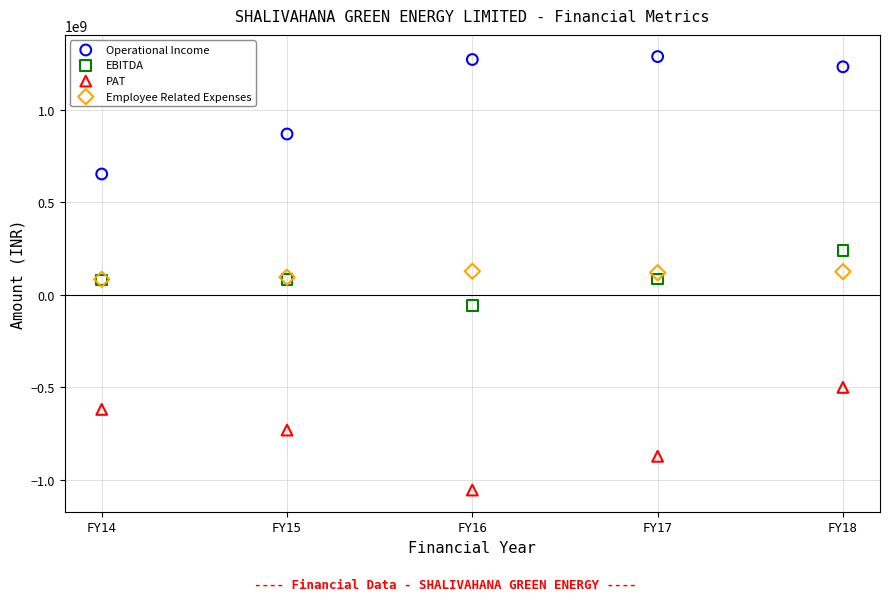

Which series reaches the minimum Y coordinate?

PAT